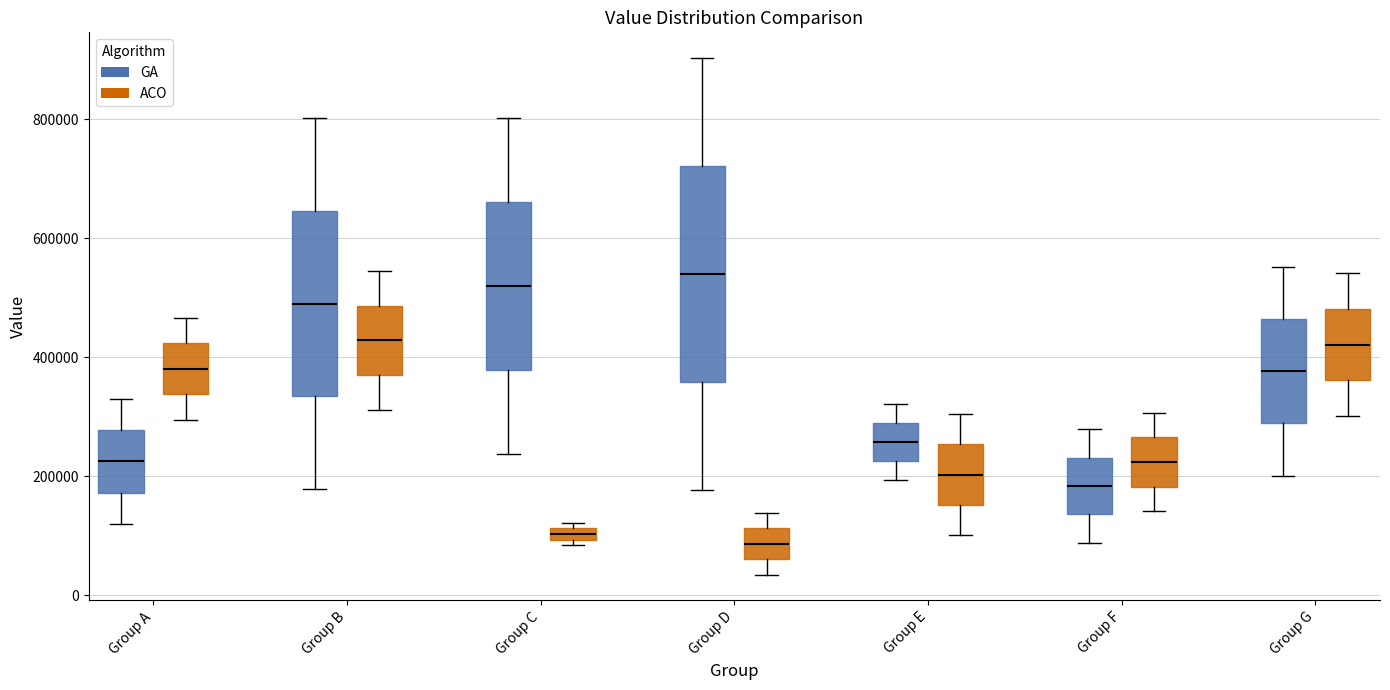

Which box is the tallest, from its lower edge to its upper edge?

Group D (GA)